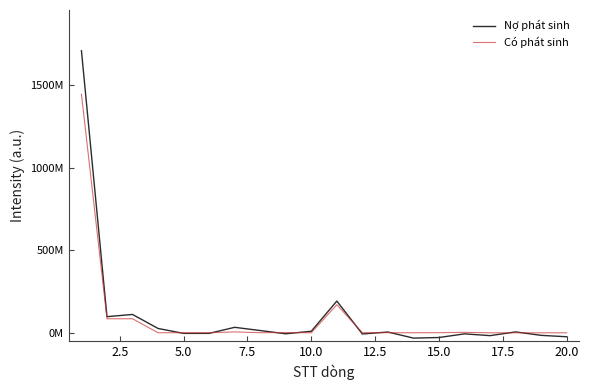

What are all the series names shown in the legend?

Nợ phát sinh, Có phát sinh